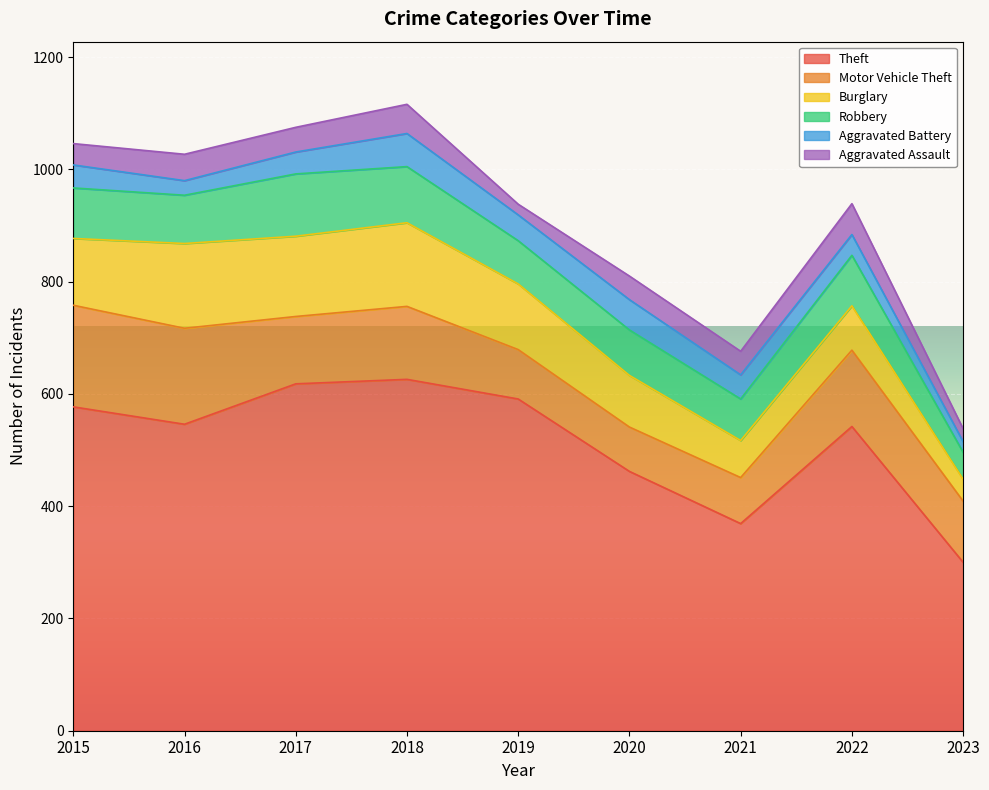

At which label is Aggravated Battery closest to 39?

2017